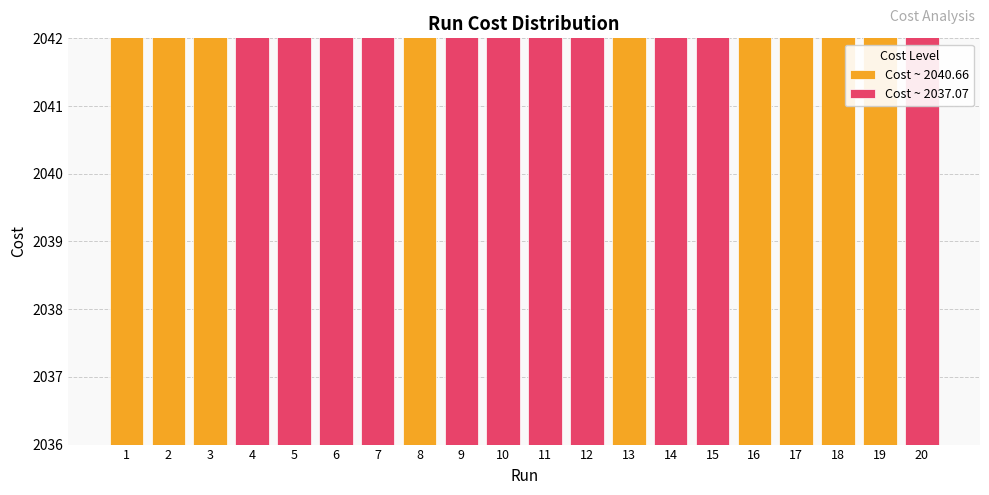

Which label corresponds to the smallest value in the chart?

14